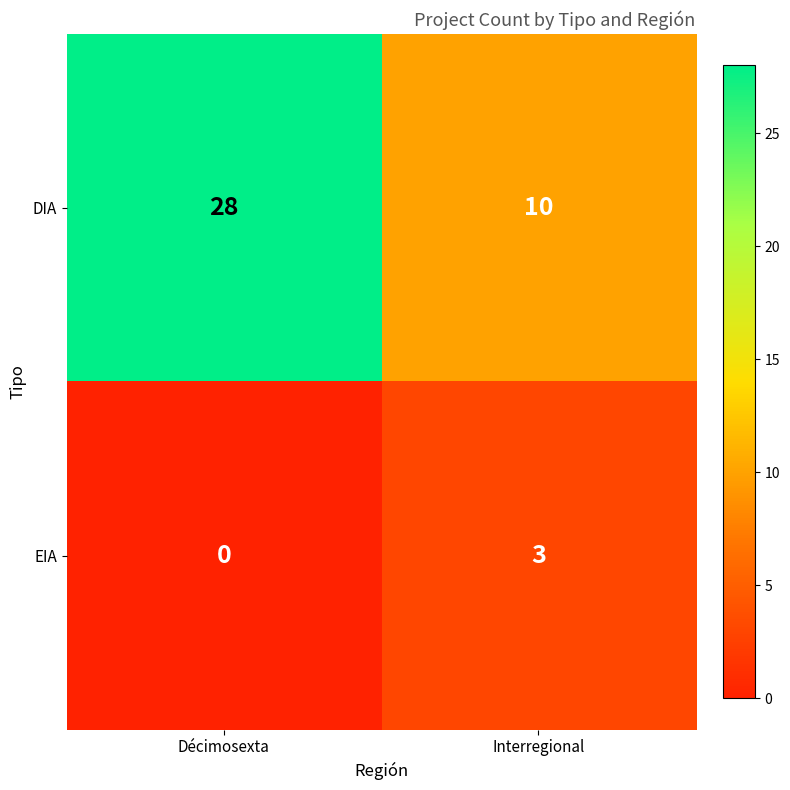

What value does the DIA series have at Interregional?

10